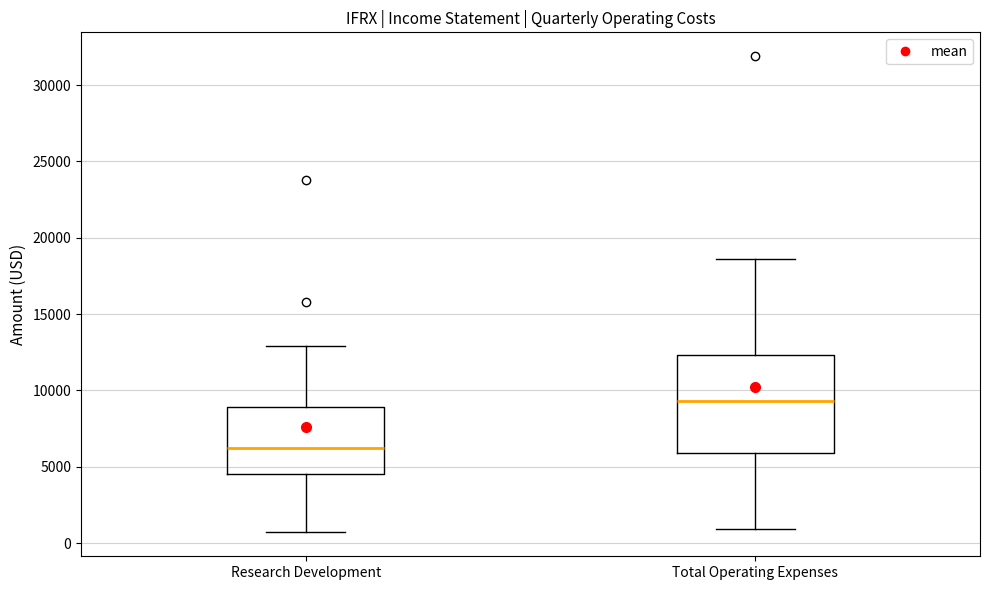

Which box has the lowest median line?

Research Development